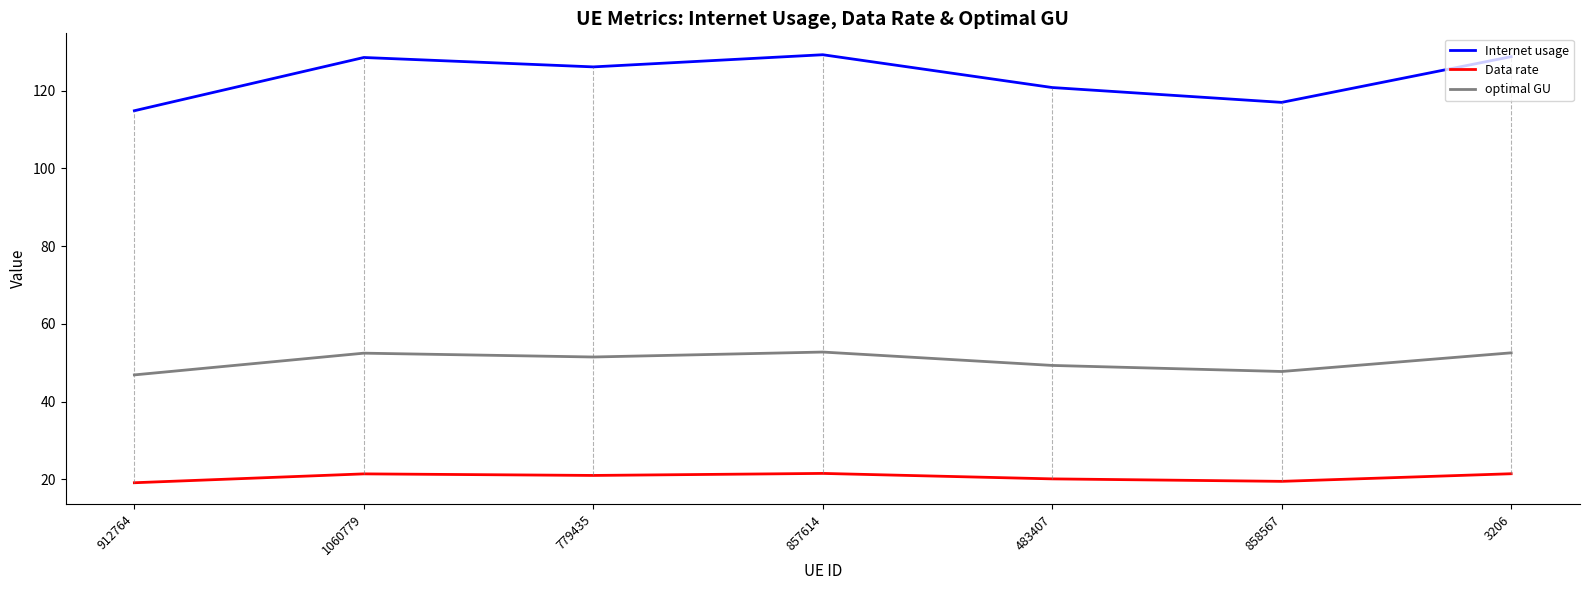

How many values in the Data rate series exceed 21?

4